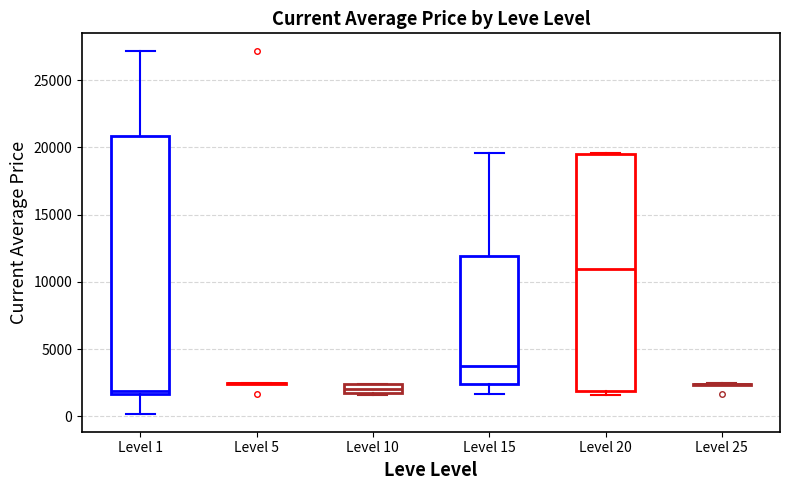

Where is the upper edge of the box for Level 10 on the y-axis? The values are not printed on the chart, so give them approximately, as read against the axis.

2500